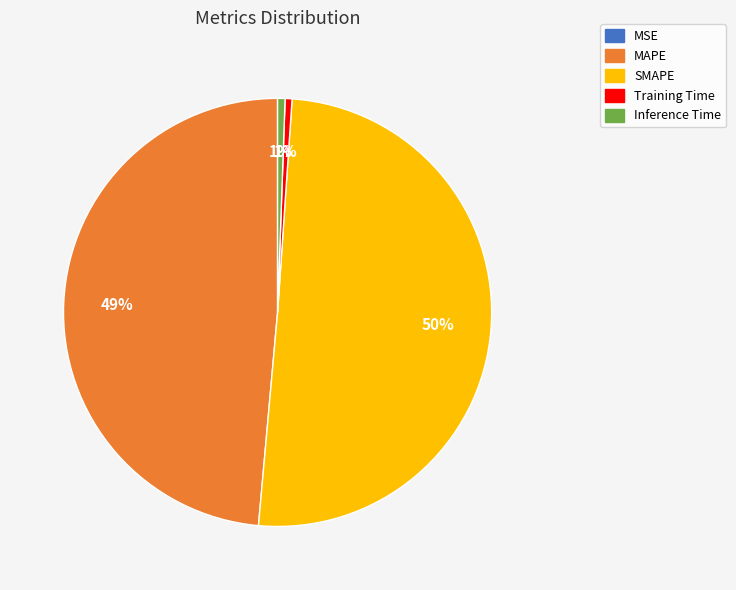

Which category has the biggest portion of the pie?

SMAPE